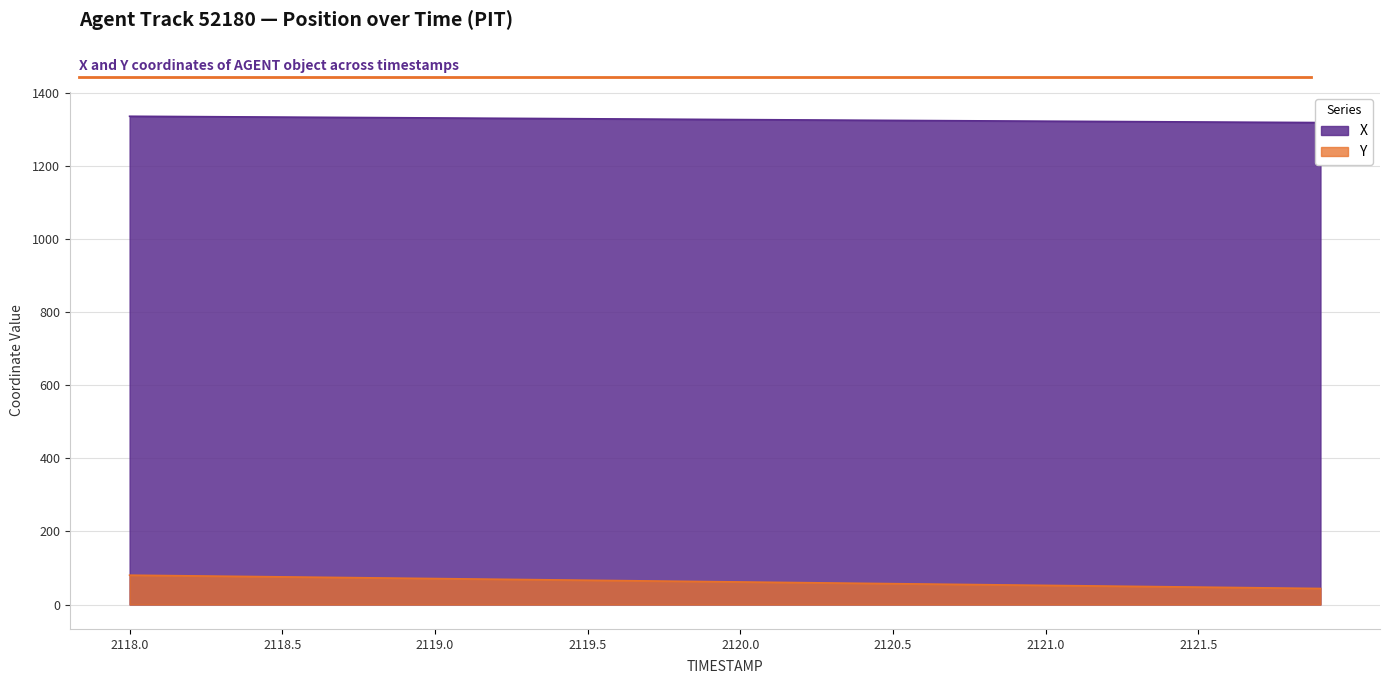

How many lines are shown in the chart?

2